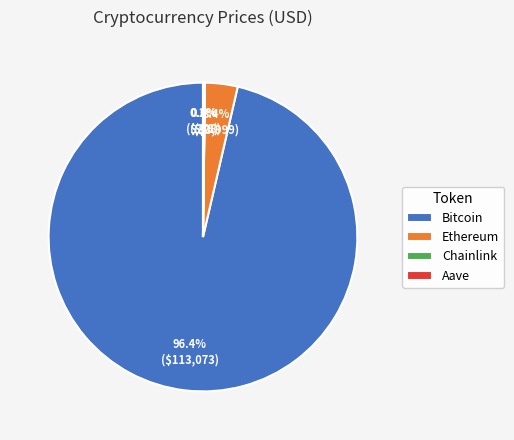

Which category accounts for the majority?

Bitcoin